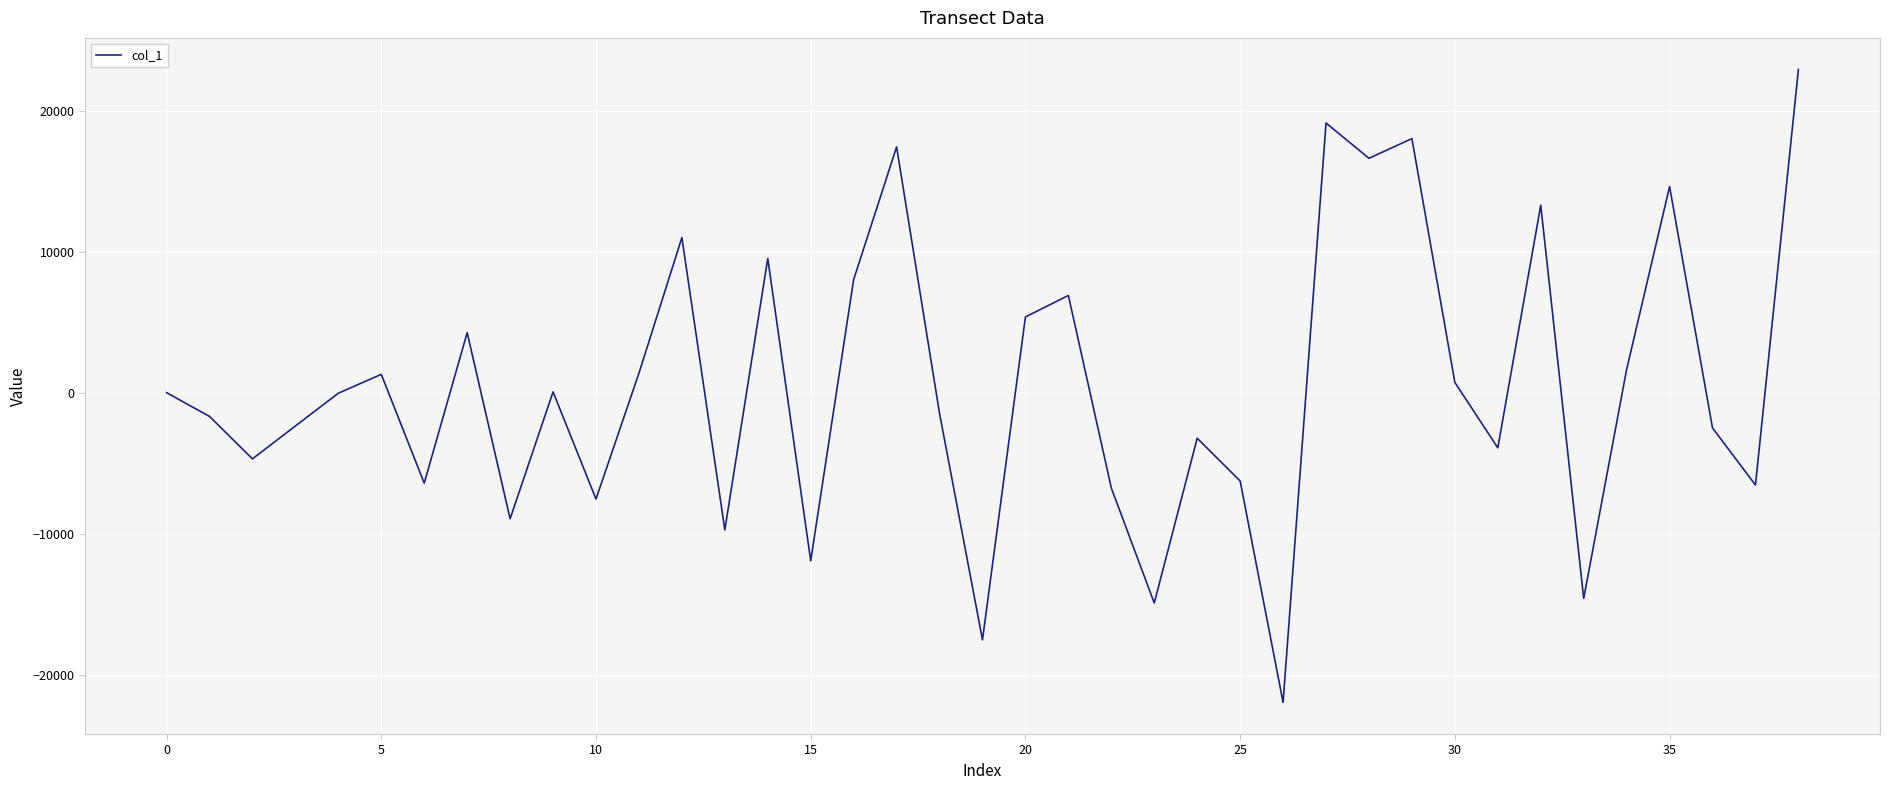

How many lines are shown in the chart?

1